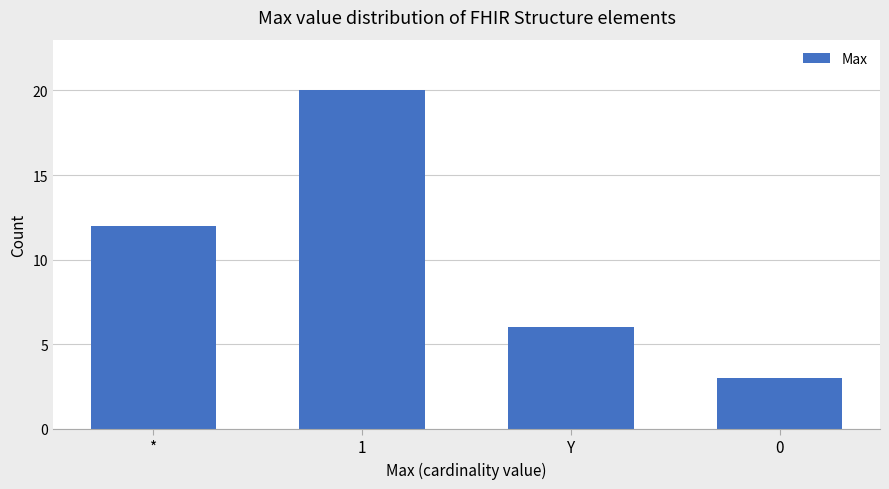

The chart shows a value of 3 at Y. True or false?

False